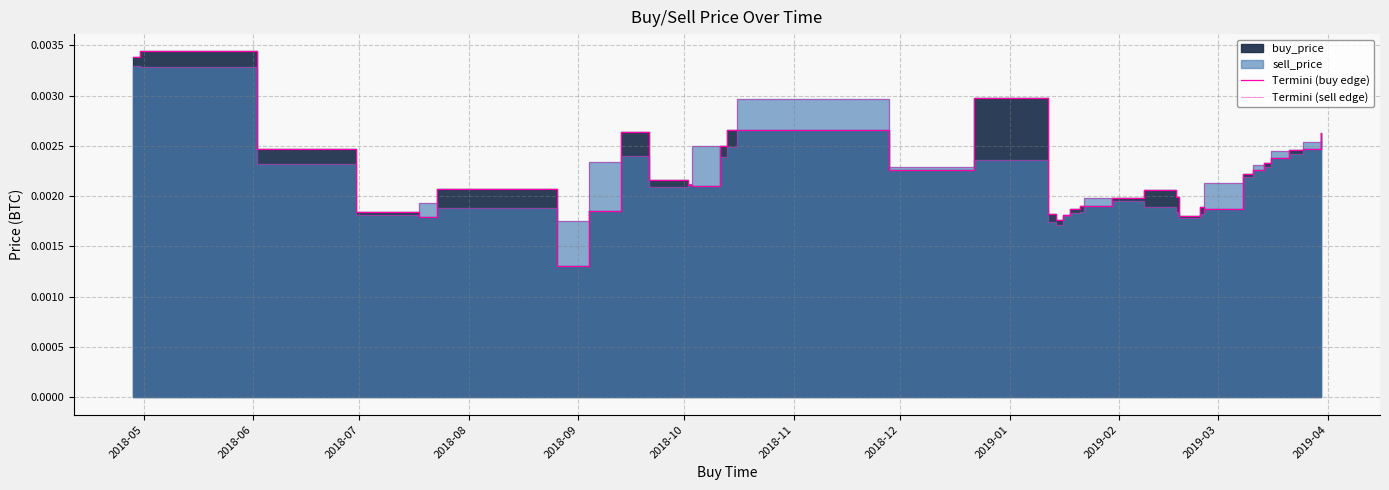

True or false: Termini (sell edge) has more than 0 interior local peaks.

True